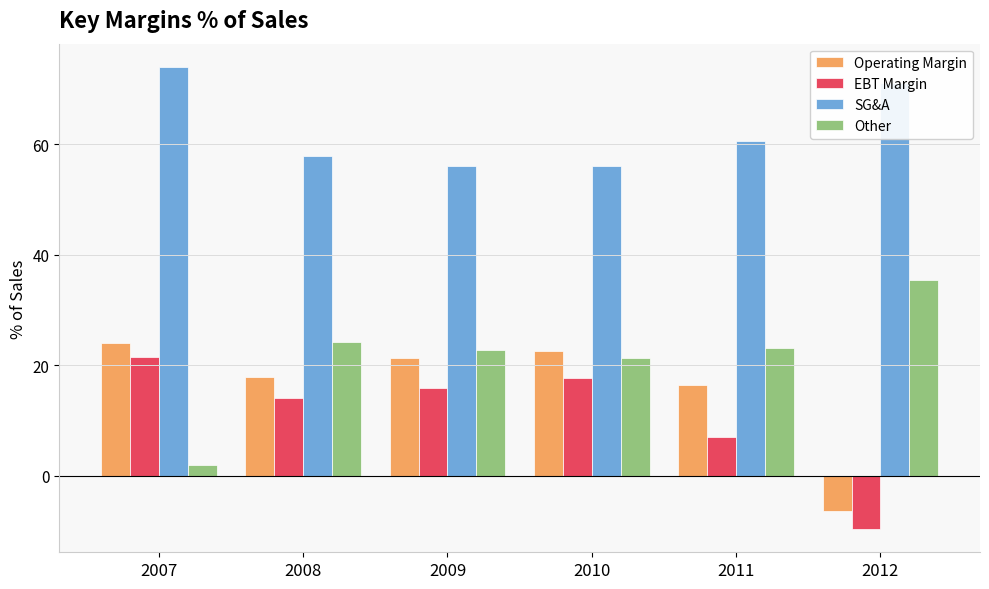

Read the Operating Margin value at 2009.

21.3